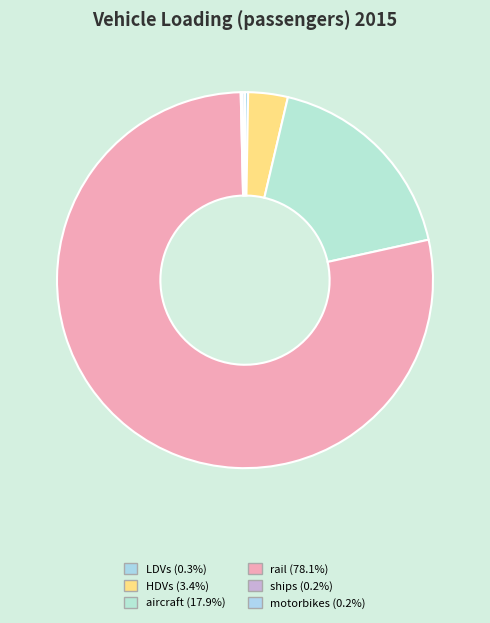

Does aircraft represent more than half of the total?

No